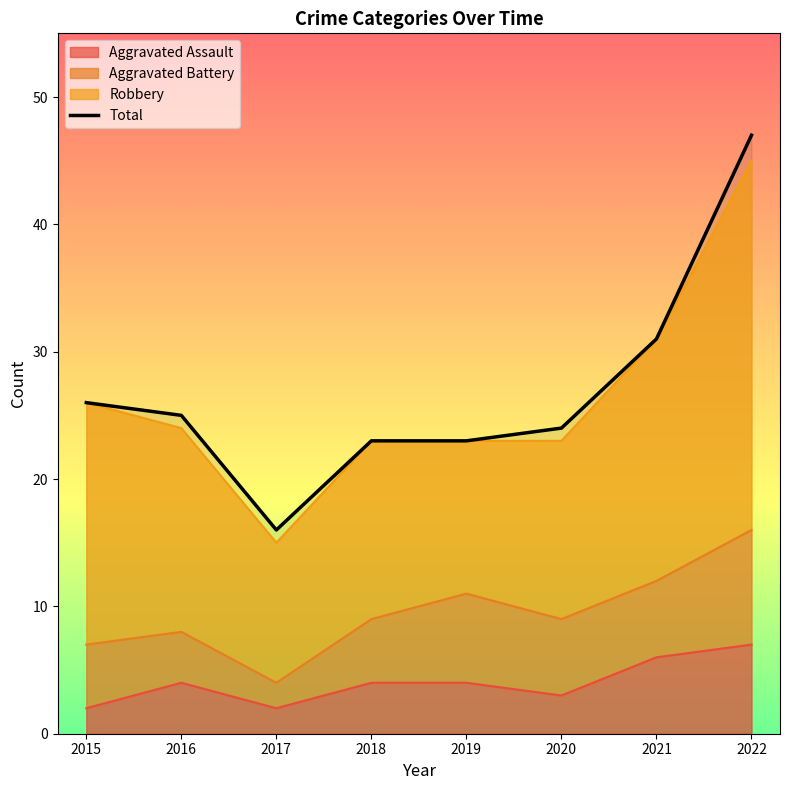

Approximately how many times larger is the value at 2020 compared to 2017?

1.5